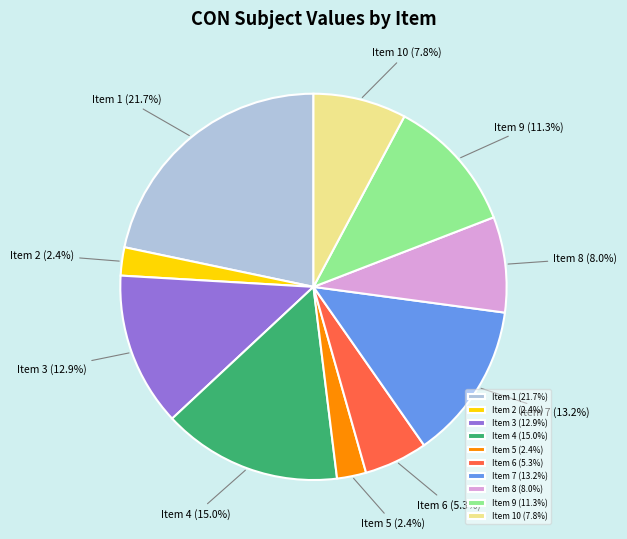

Which category has the biggest portion of the pie?

Item 1 (21.7%)